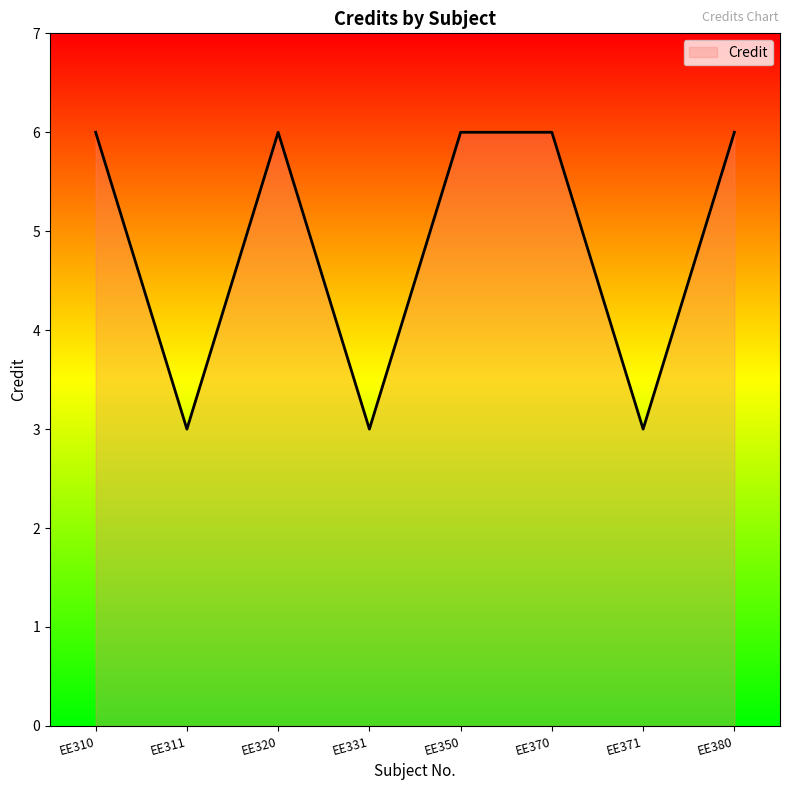

What is the difference between the maximum and minimum values?

3